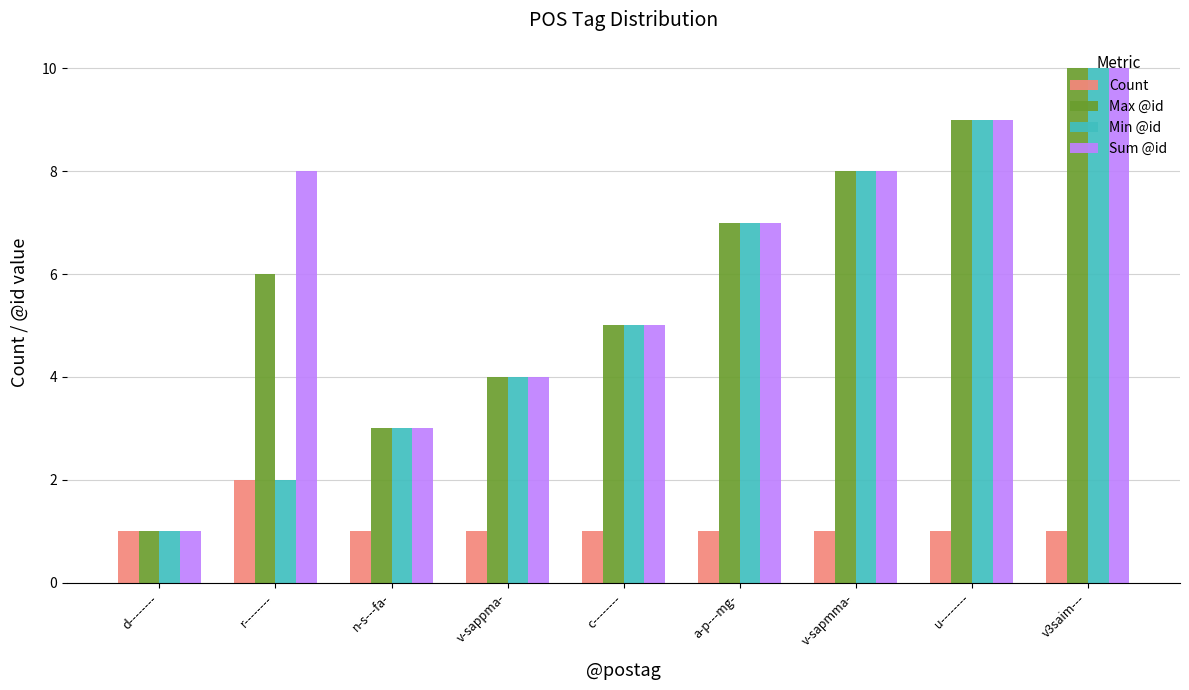

What is the greatest value displayed?

10